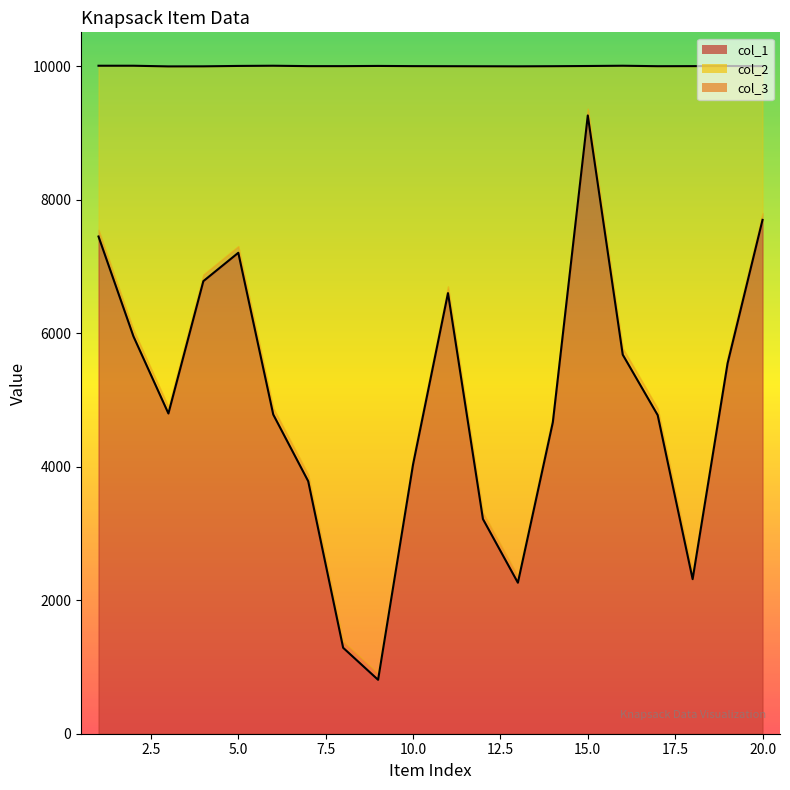

At which category is the sum across all series the highest?

15